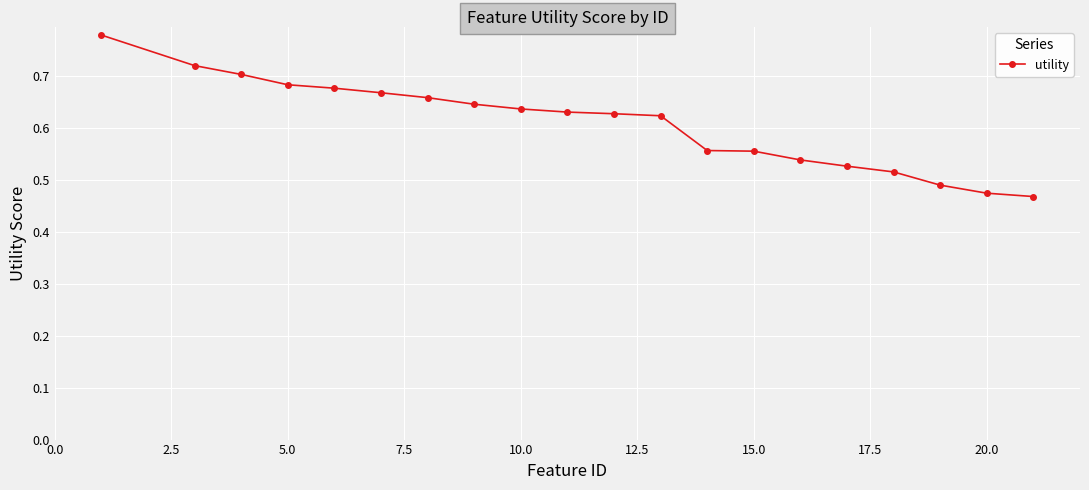

What is the difference between the maximum and minimum values?

0.3